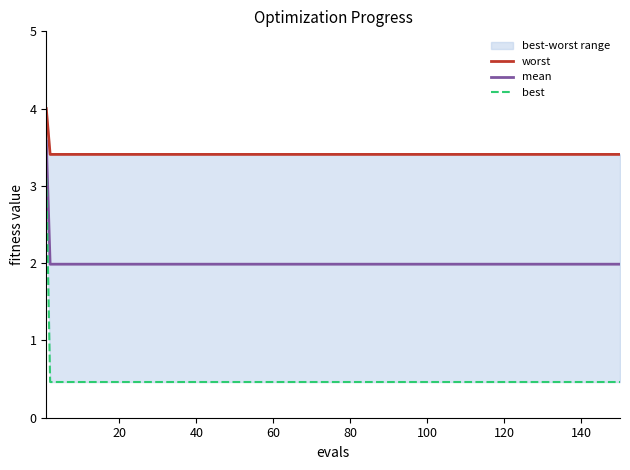

Between 20 and 100, which series saw the biggest shift?

worst